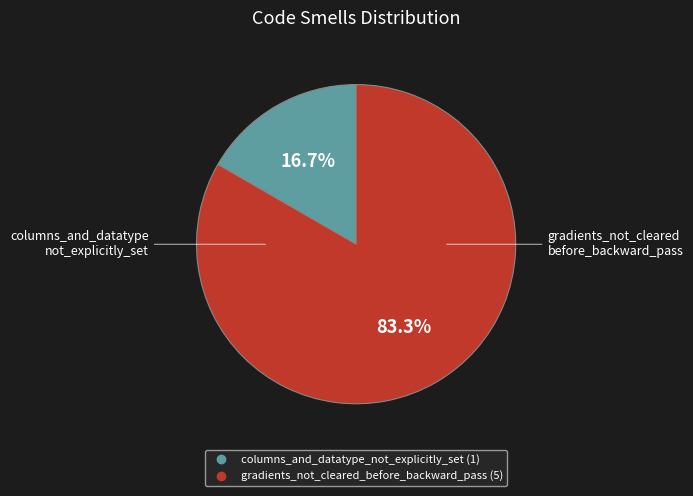

Does any single category account for the majority?

Yes